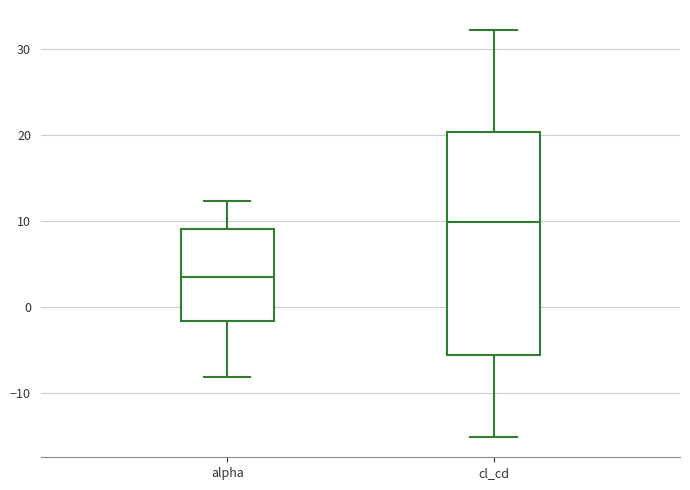

Reading left to right, transcribe this box plot: for each box, give where its median line is, the range the box spans, and where its two whiskers end, as read against the y-axis. The values are not printed on the chart, so give them approximately, as read against the axis.

alpha: median 4, box -2 to 9, whiskers -8 to 12
cl_cd: median 10, box -6 to 20, whiskers -15 to 32